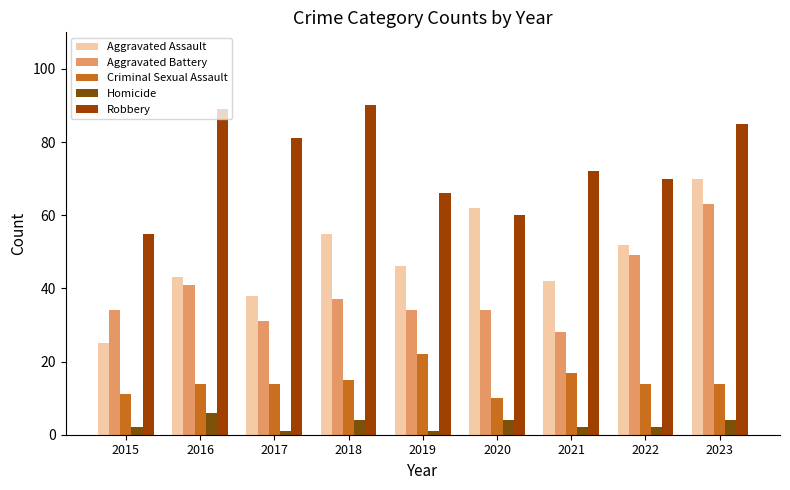

Which category has the lowest value in the Criminal Sexual Assault series?

2020